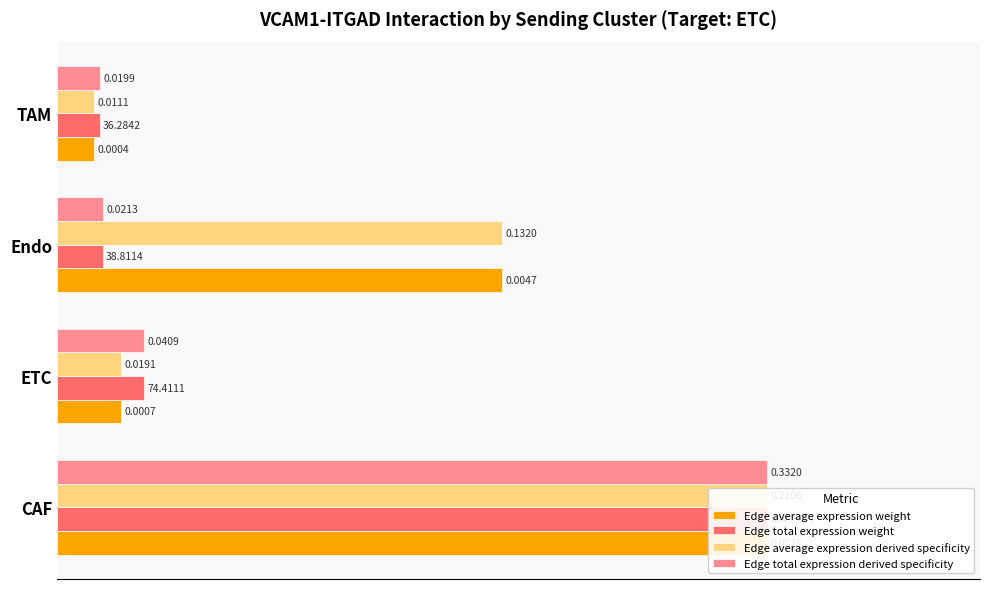

The Edge average expression weight series shows 7.3 at TAM. True or false?

False